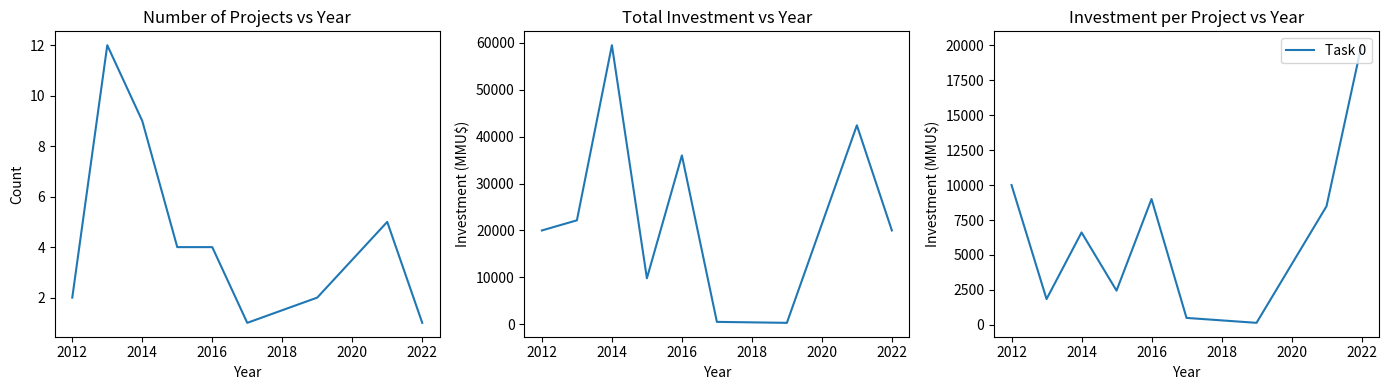

The value of Task 0 at 2022 is 5657.1. True or false?

False